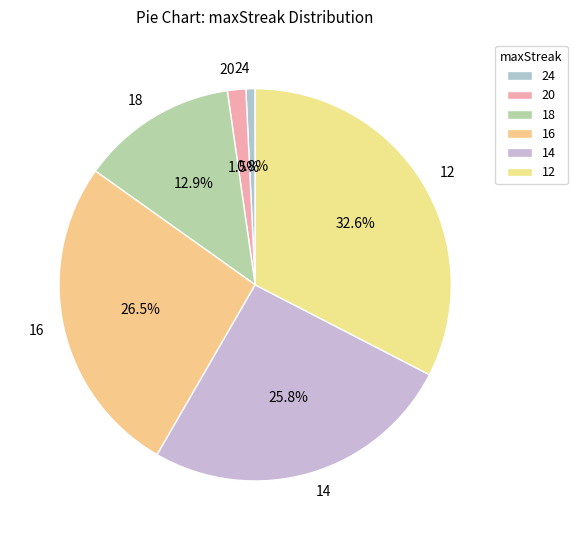

Which has a higher value, 16 or 24?

16